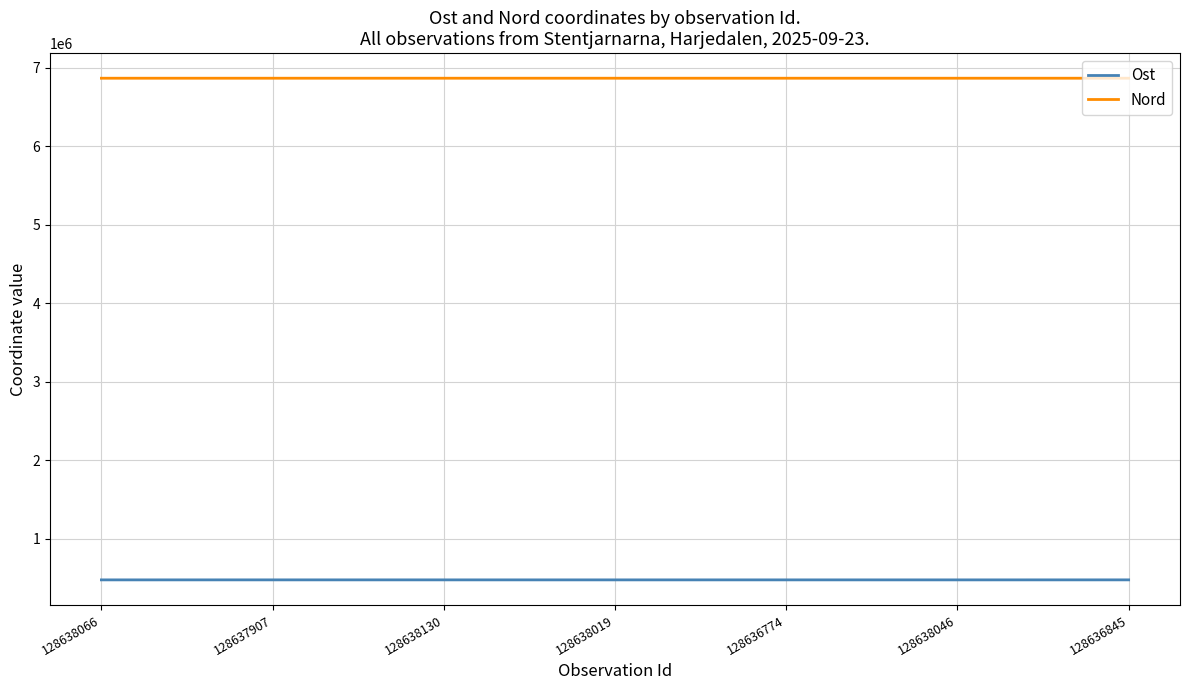

The Ost series shows 478861 at 128638130. True or false?

True